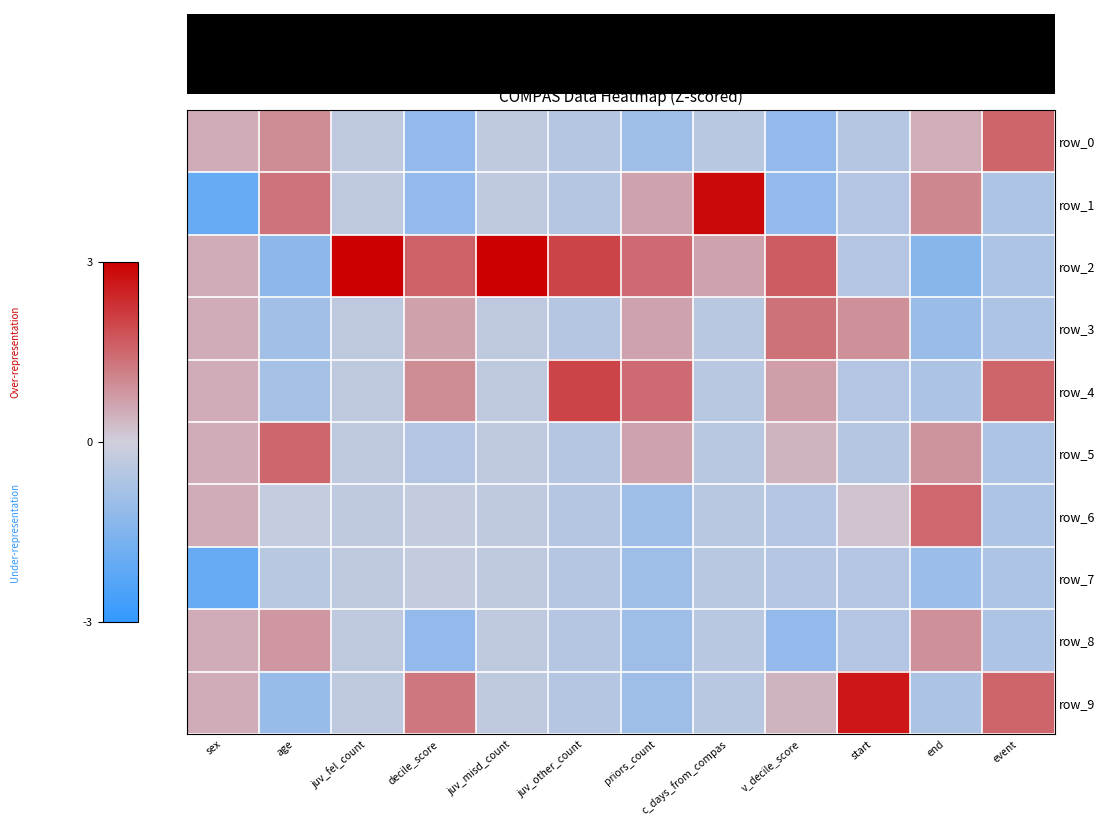

Is the value of row_7 at priors_count greater than the value of row_2 at juv_fel_count?

No